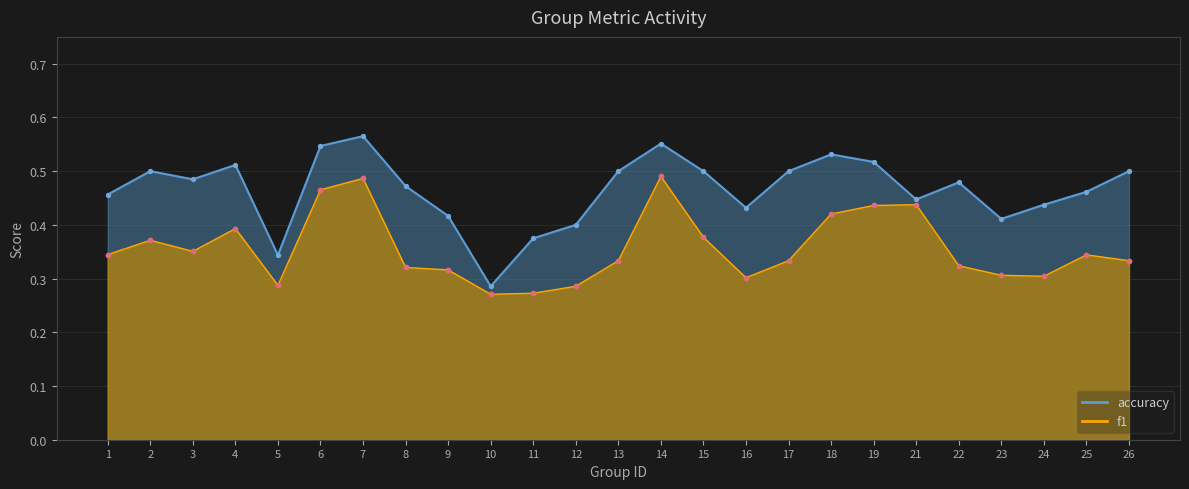

Which series has the widest spread of Y values?

accuracy